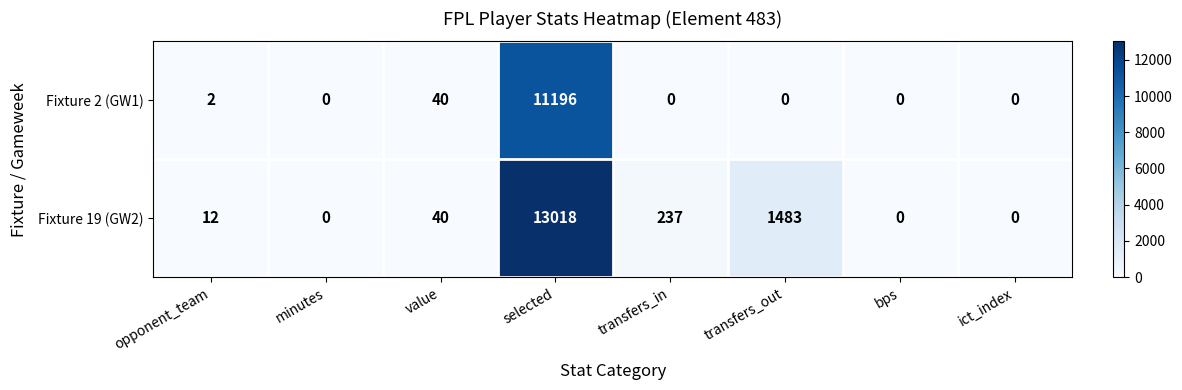

The Fixture 19 (GW2) series shows 1483 at transfers_out. True or false?

True